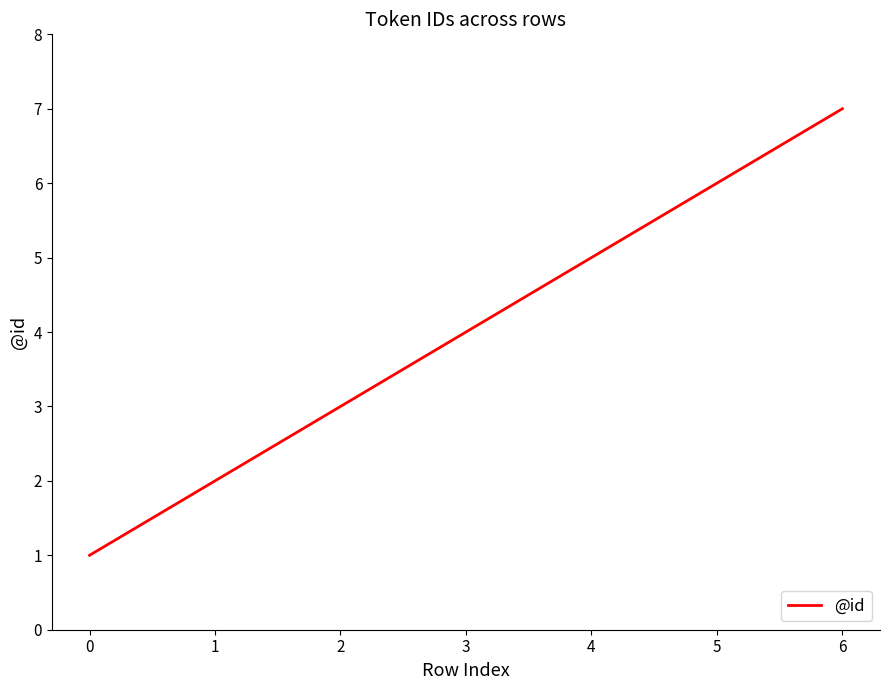

Reading left to right, extract all data points from this chart.

1	2	3	4	5	6	7